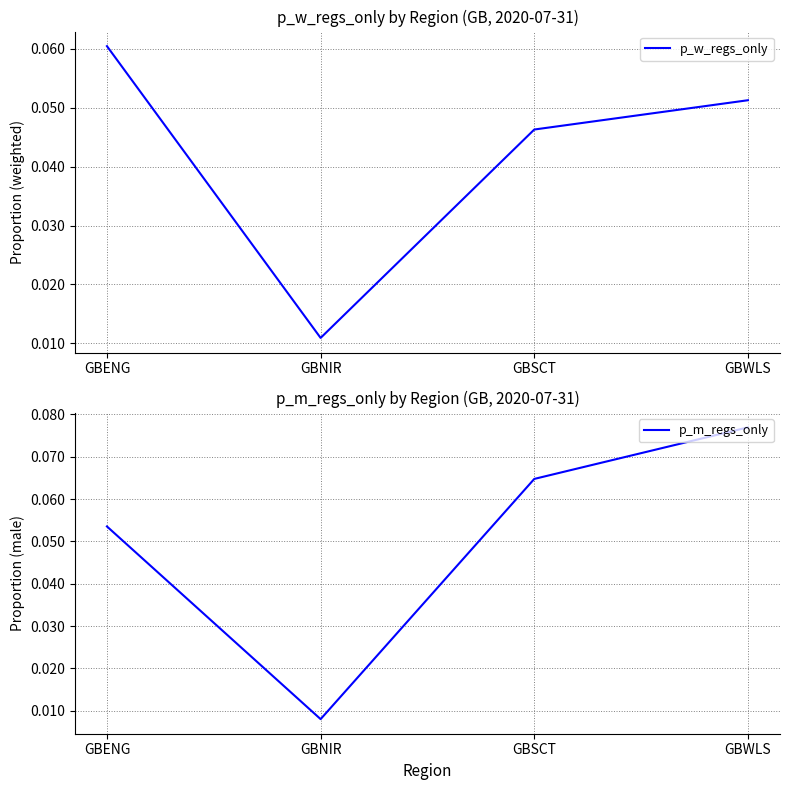

At which label is p_w_regs_only closest to 0?

GBNIR